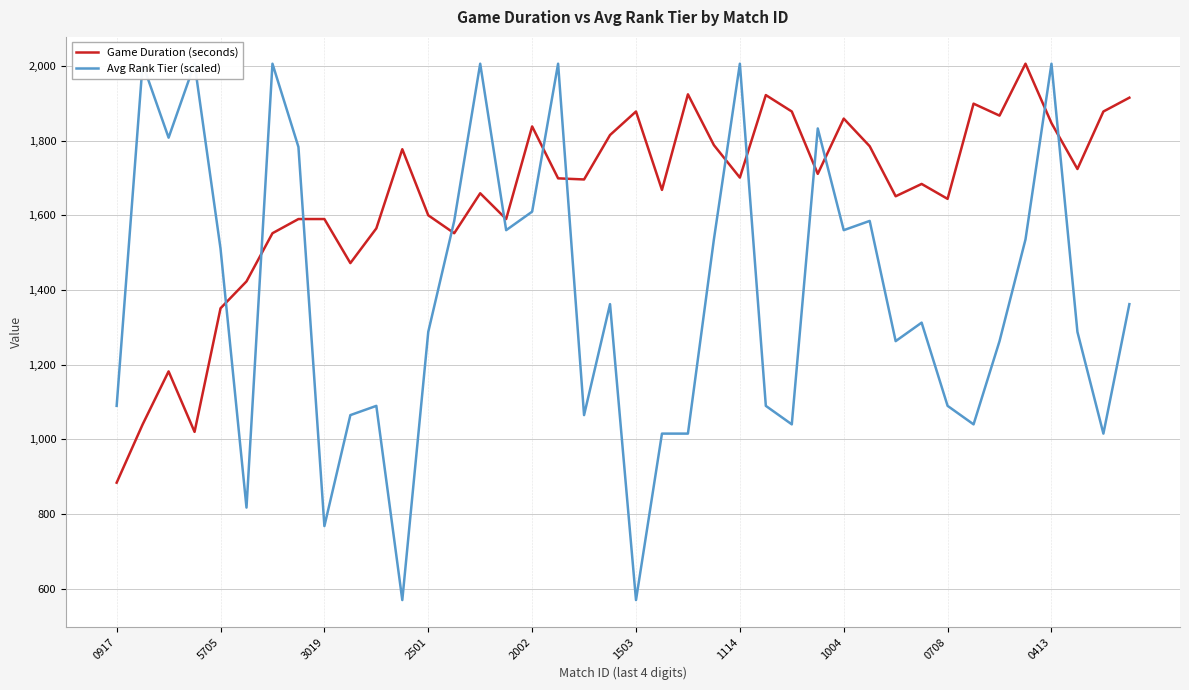

List the series in order of their overall mean, highest first.

Game Duration (seconds), Avg Rank Tier (scaled)